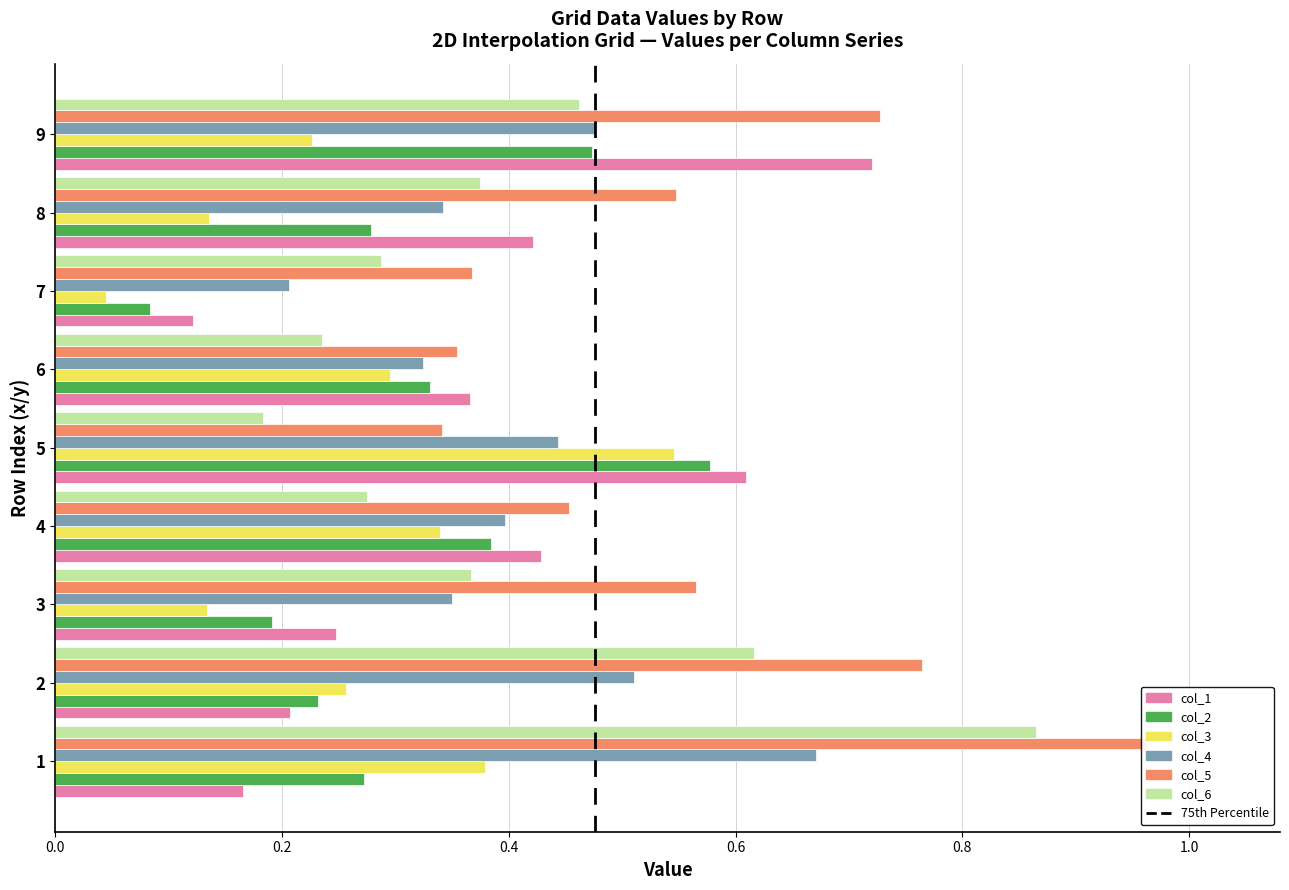

Is it true that col_2 equals 0.3 at 8?

True